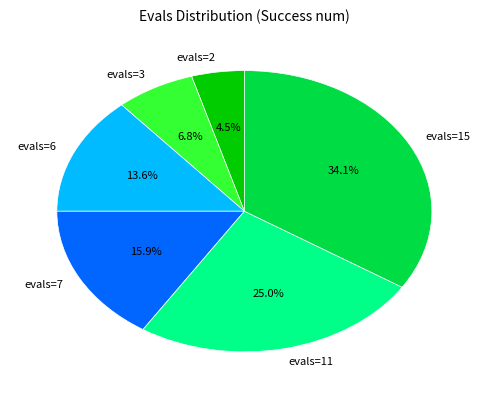

How many segments does this pie chart have?

6